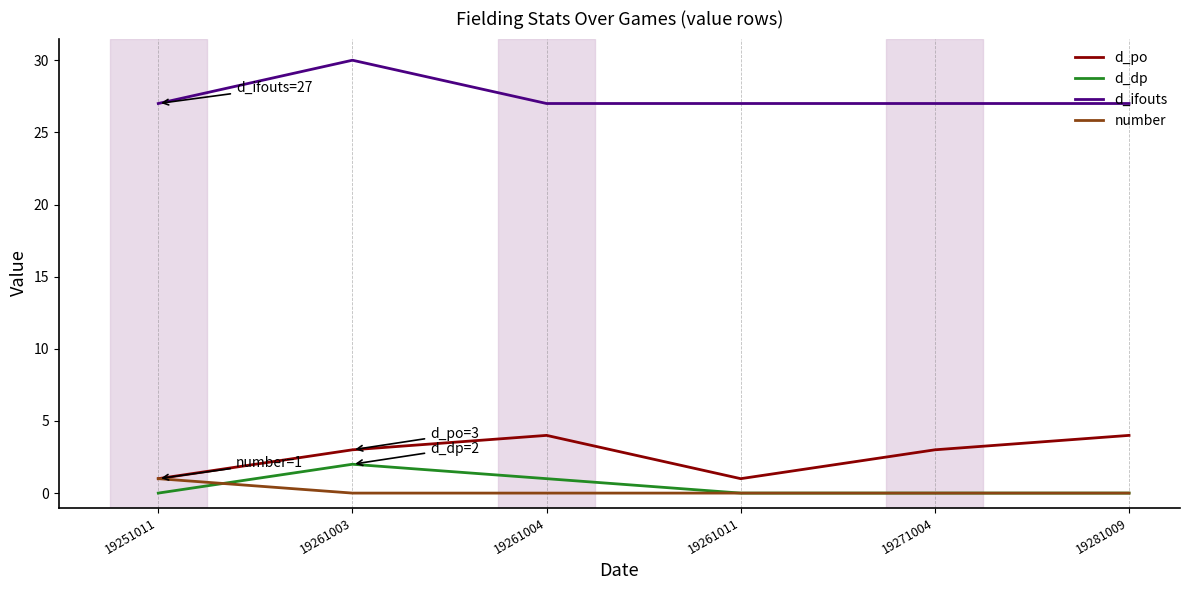

What is the spread (max minus min) of values at 19261003?

30